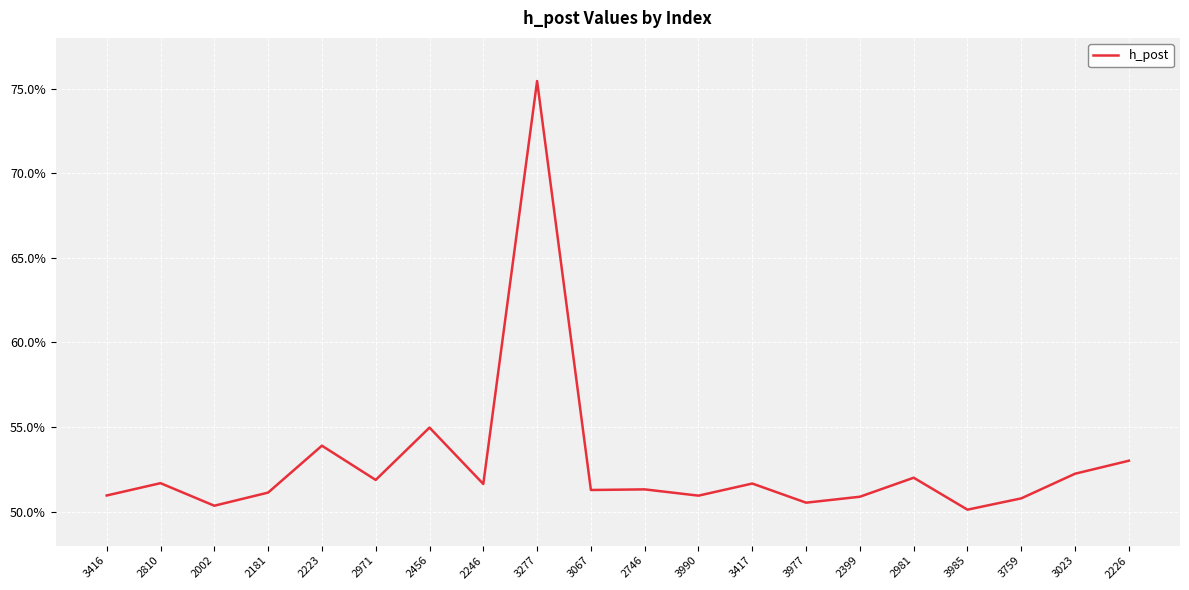

Does the chart have visible grid lines?

Yes